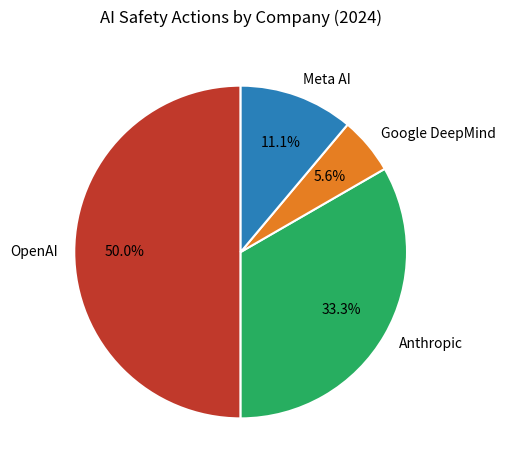

The Google DeepMind slice represents 6% of the pie. True or false?

True